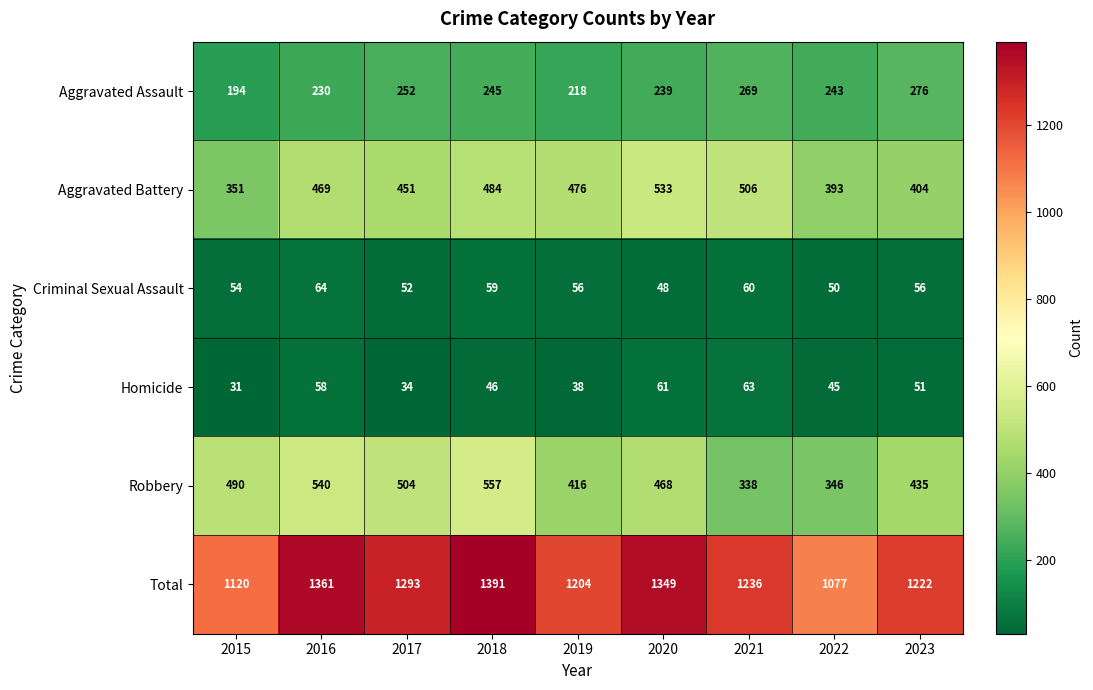

Rank the categories by Total value from highest to lowest.

2018, 2016, 2020, 2017, 2021, 2023, 2019, 2015, 2022